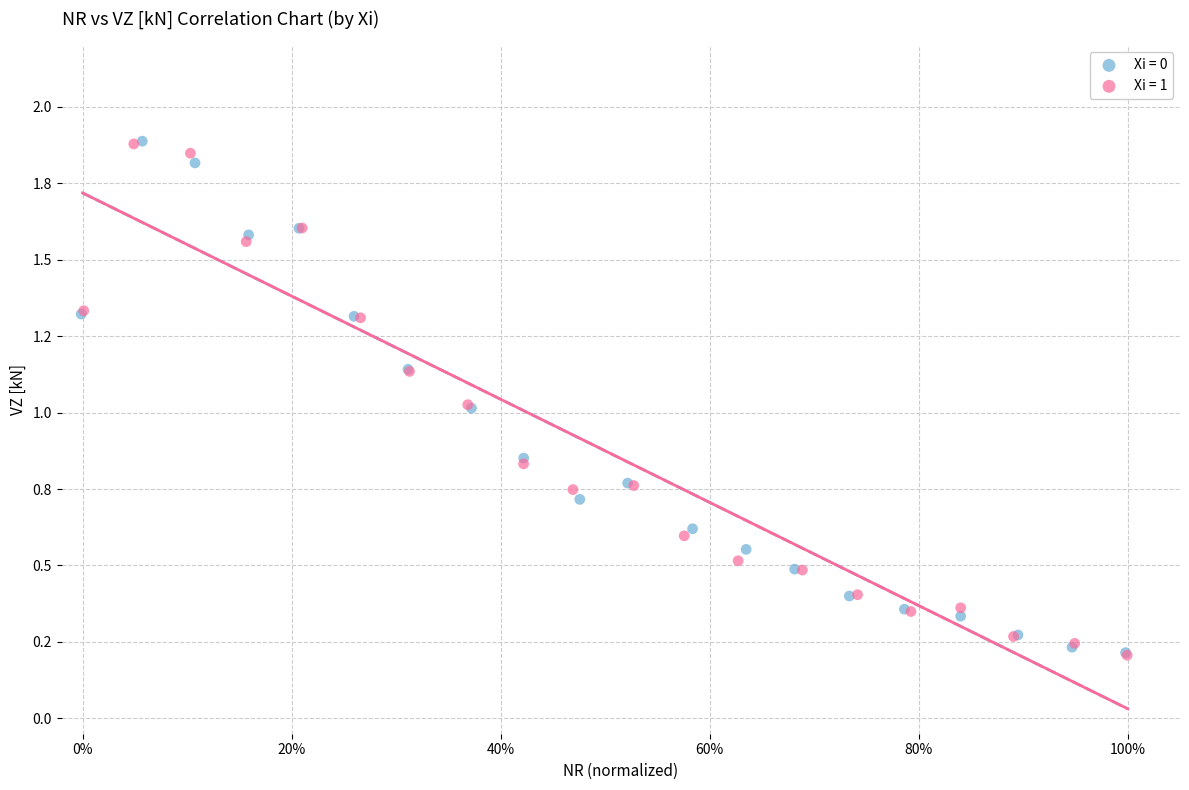

What are all the series names shown in the legend?

Xi = 0, Xi = 1